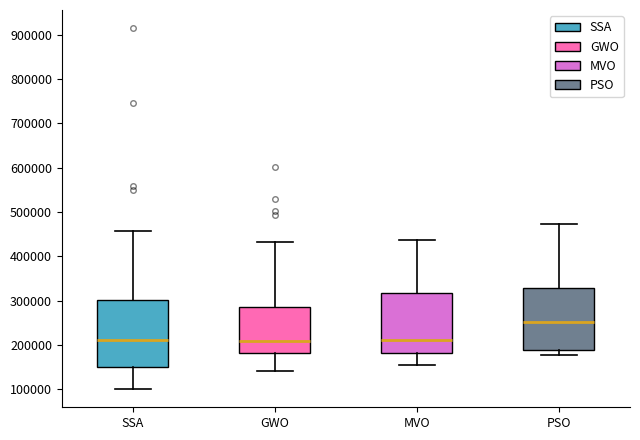

Where does the upper whisker of the box for SSA end on the y-axis? The values are not printed on the chart, so give them approximately, as read against the axis.

460000